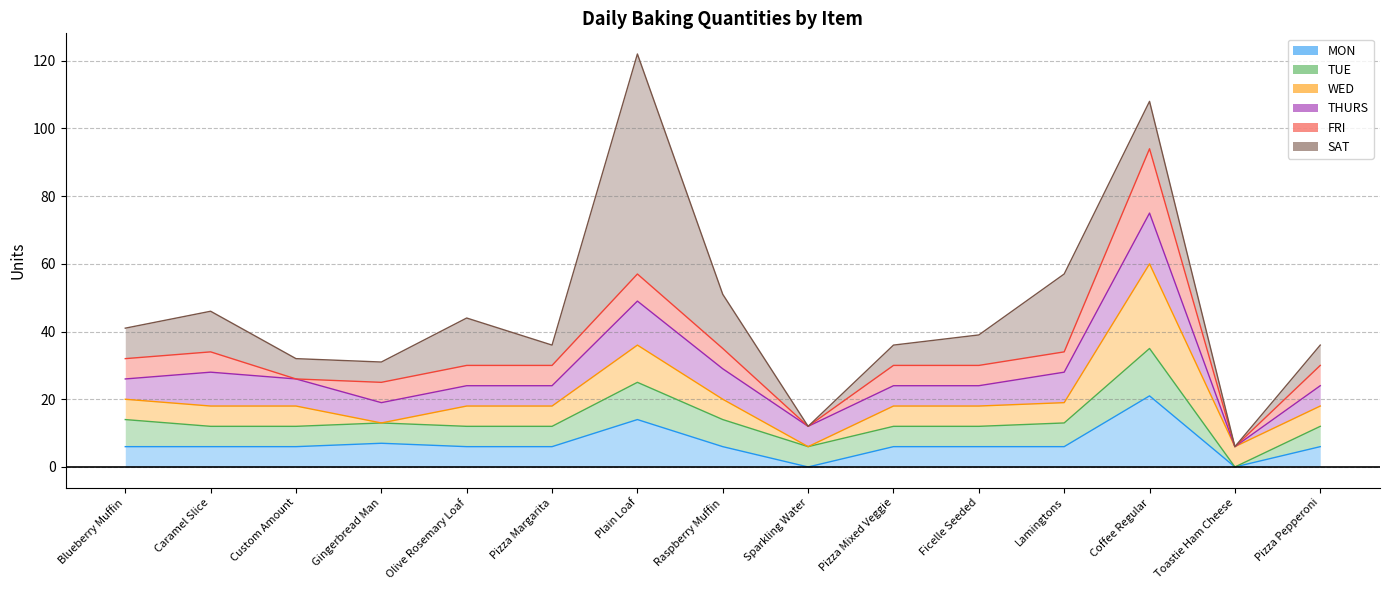

At how many categories does at least one series exceed 52?

1